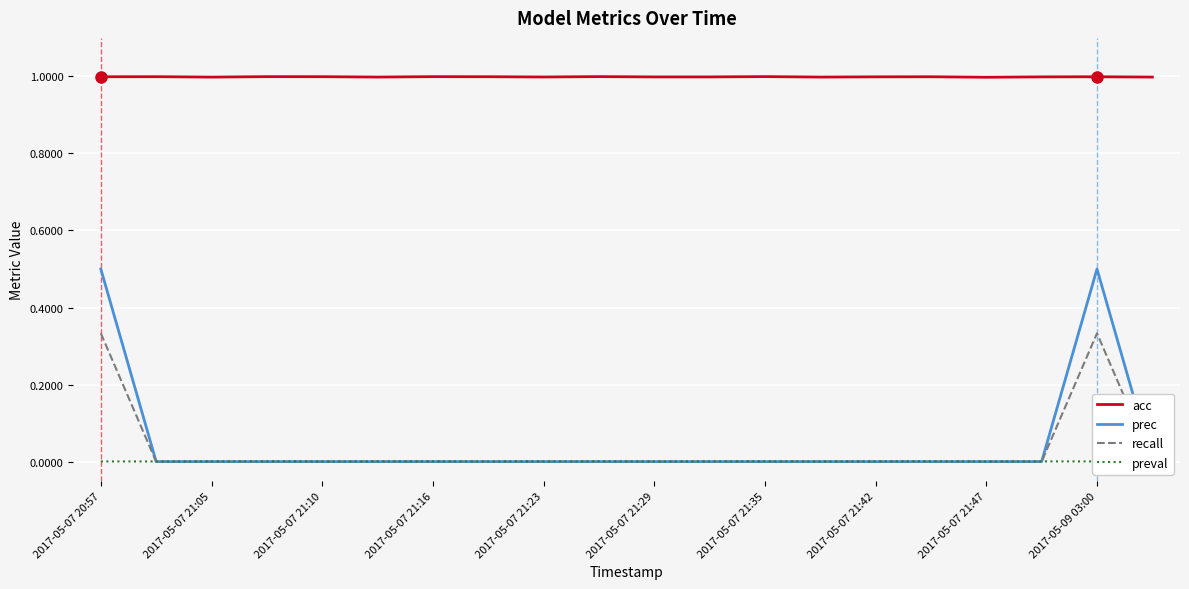

How many lines are shown in the chart?

4